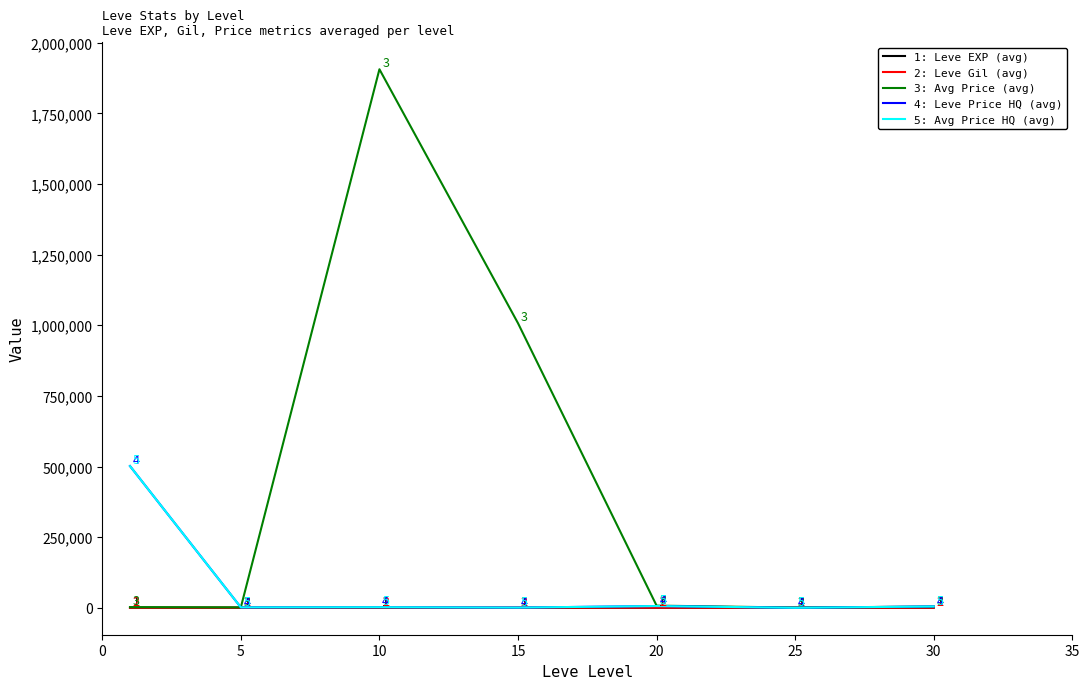

How many lines are shown in the chart?

5